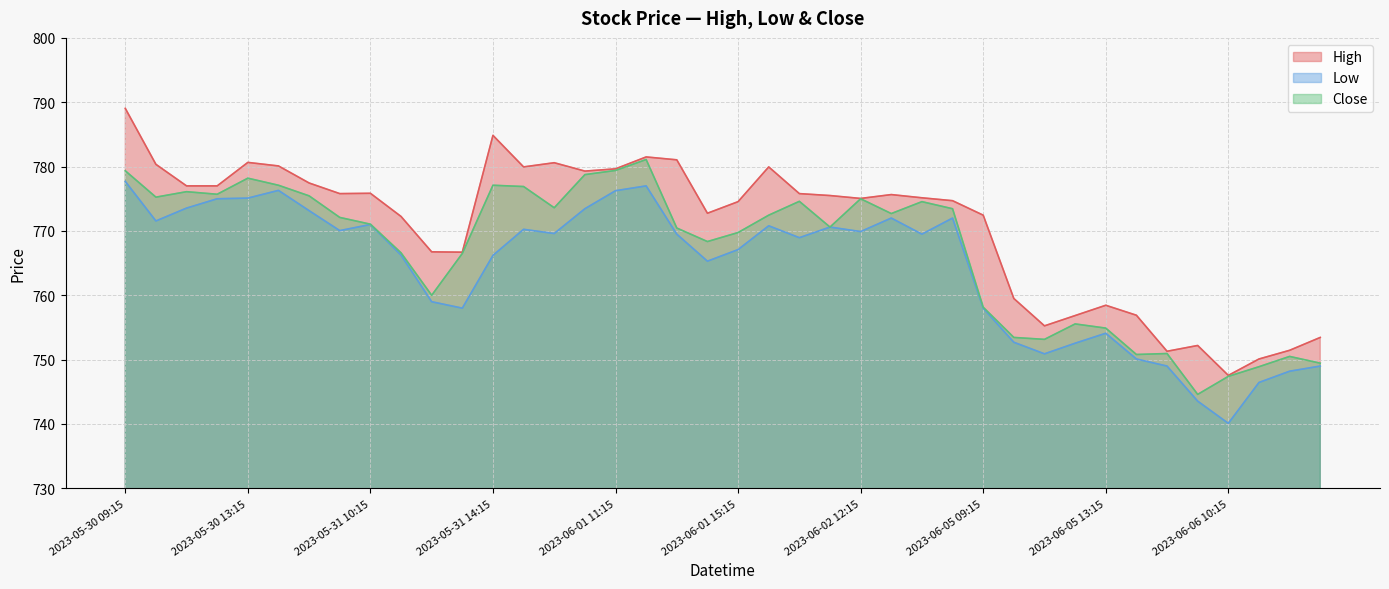

What is the difference between the highest and lowest values at 2023-05-31 09:15?

5.8